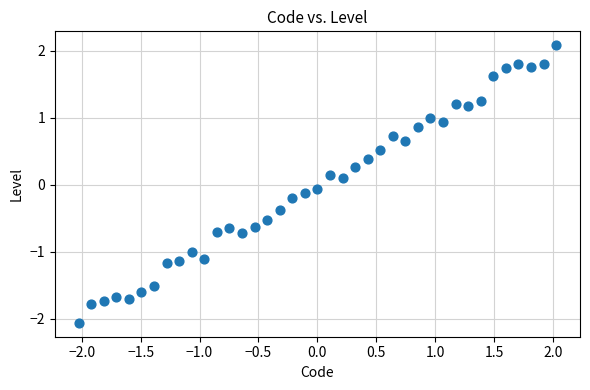

What is the range of Y values (max minus min)?

4.1